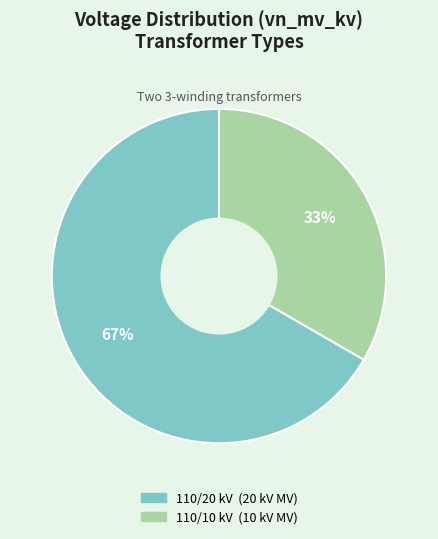

Is there a majority slice in this chart?

Yes